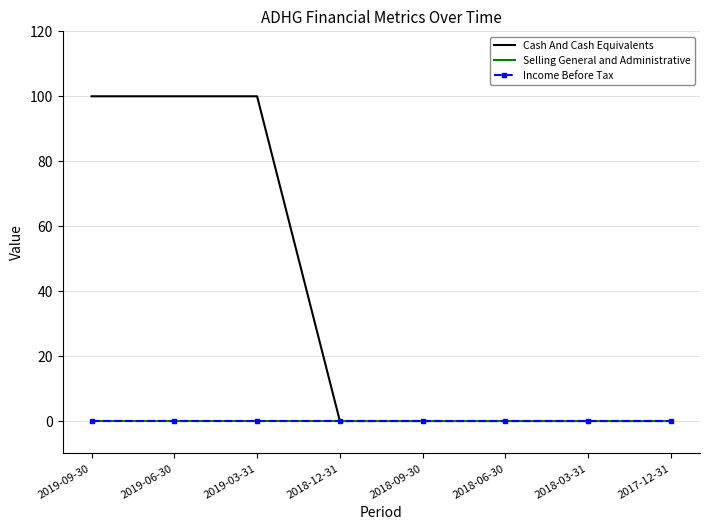

Between 2019-03-31 and 2018-06-30, which is larger?

2019-03-31